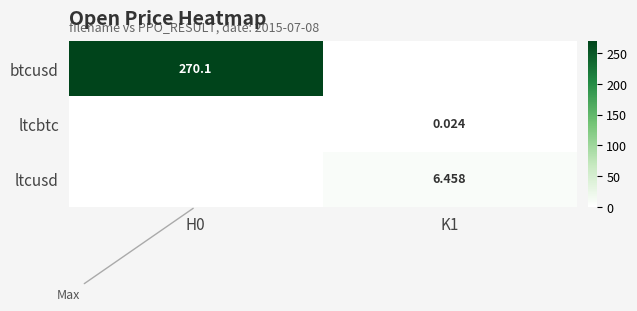

The value of btcusd at H0 is 270.1. True or false?

True